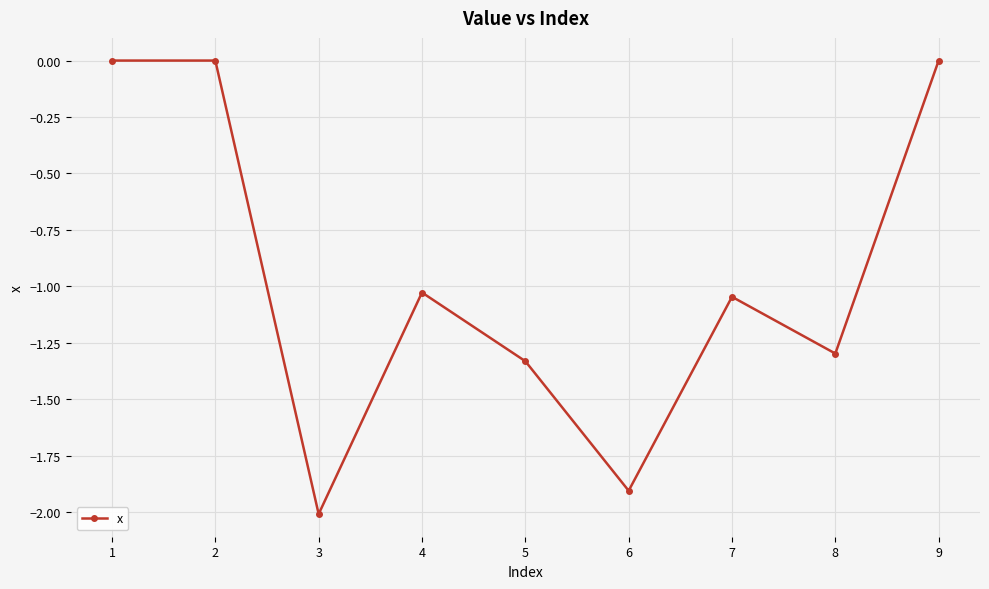

How many values are below -1?

6